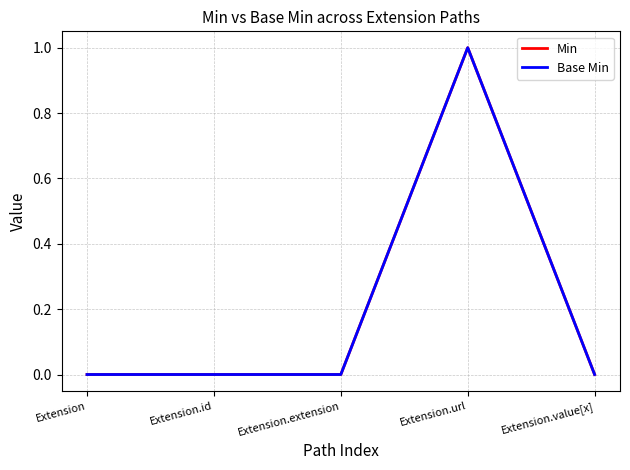

What is the label of the 3rd point from the left?

Extension.extension